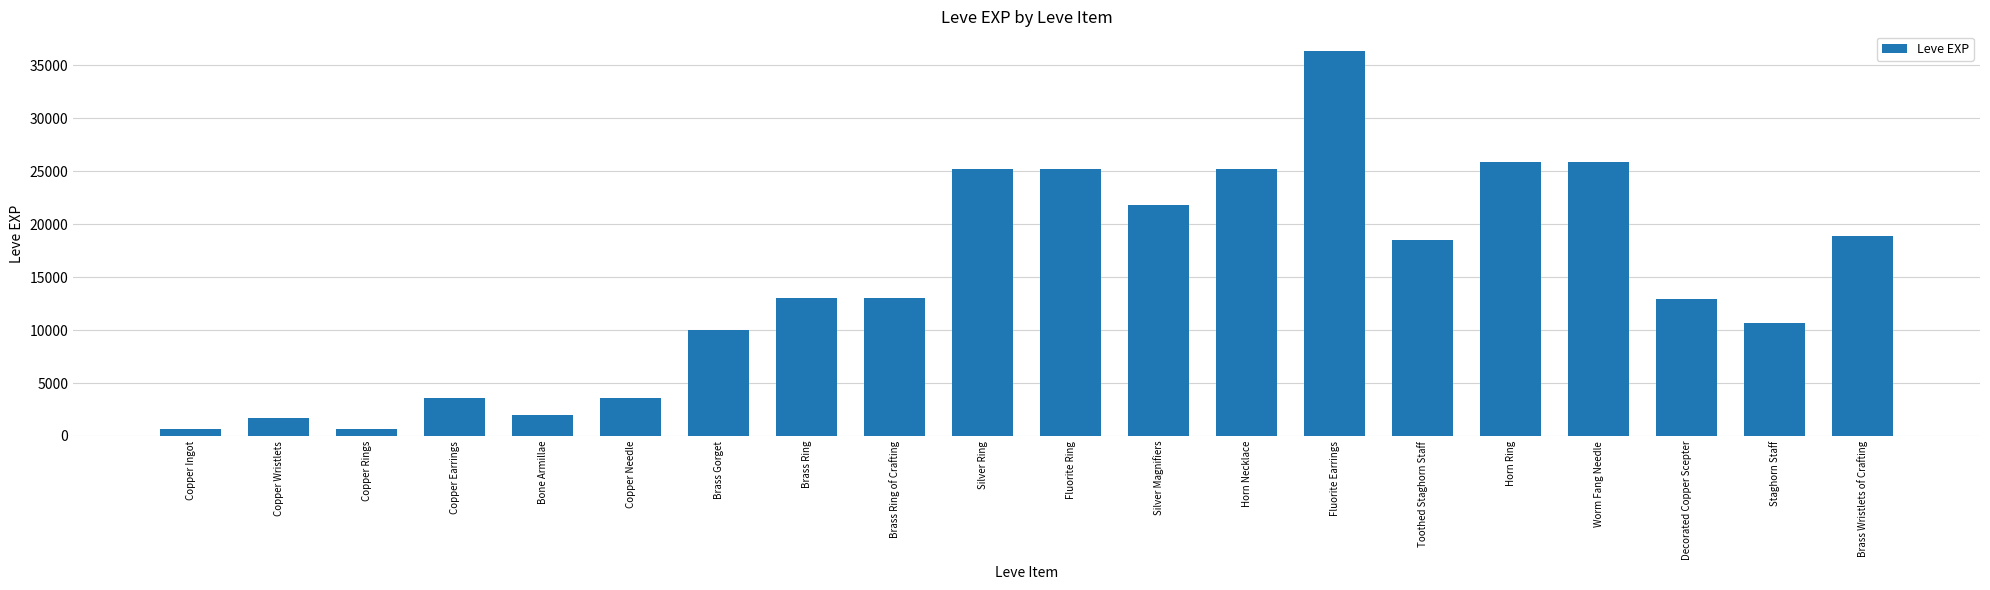

Approximately how many times larger is the value at Copper Earrings compared to Copper Needle?

1.0